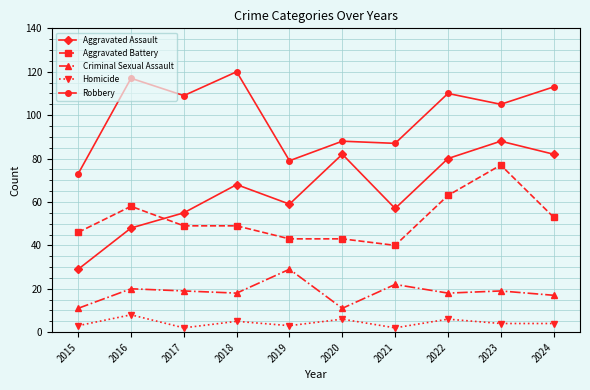

The Homicide series shows 4 at 2023. True or false?

True